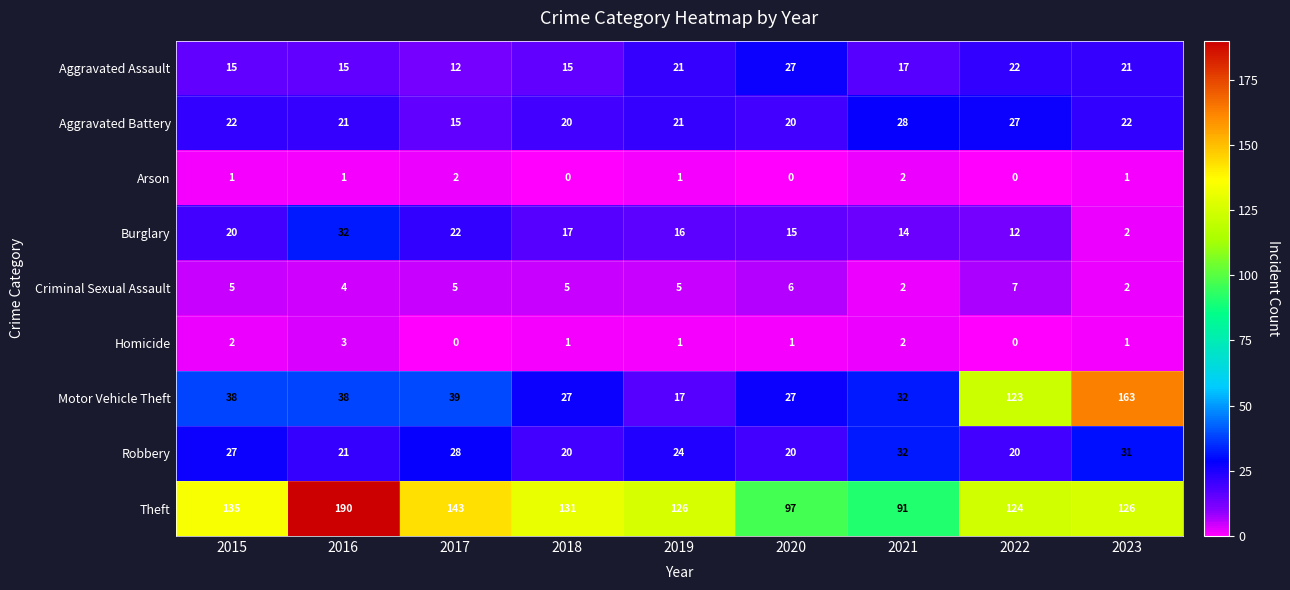

Is the value of Burglary at 2015 greater than the value of Arson at 2016?

Yes